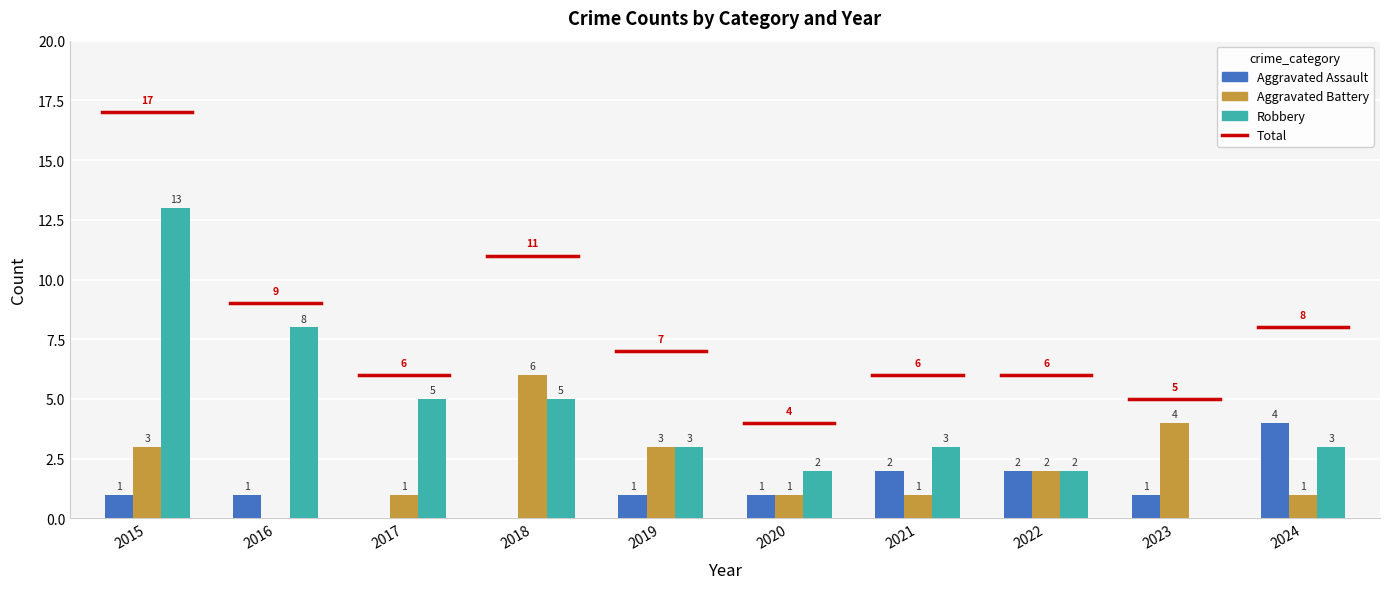

How many categories are shown in the chart?

10